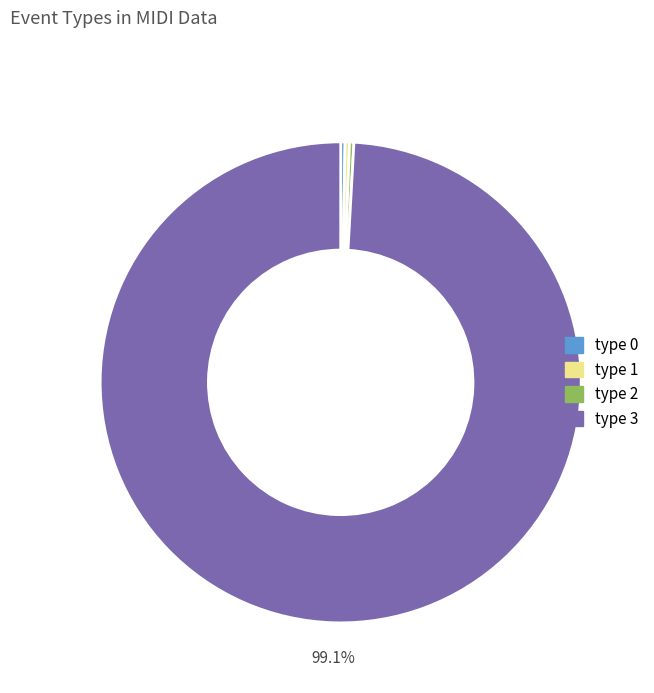

Count the number of slices in the pie.

4